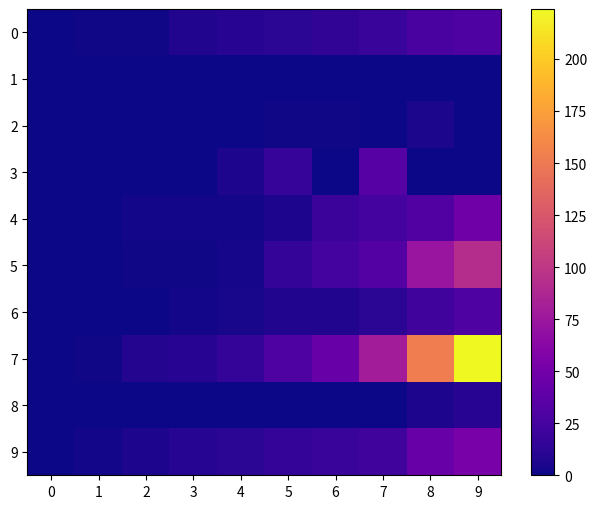

At which category is the sum across all series the highest?

9